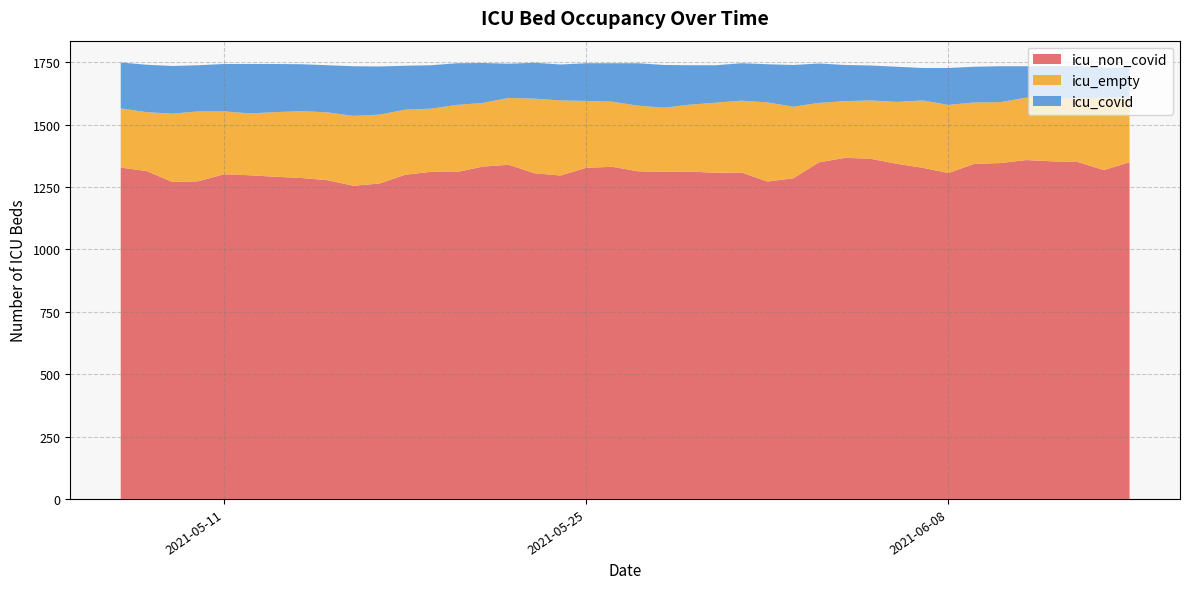

What is the highest value of the icu_non_covid series?

1367